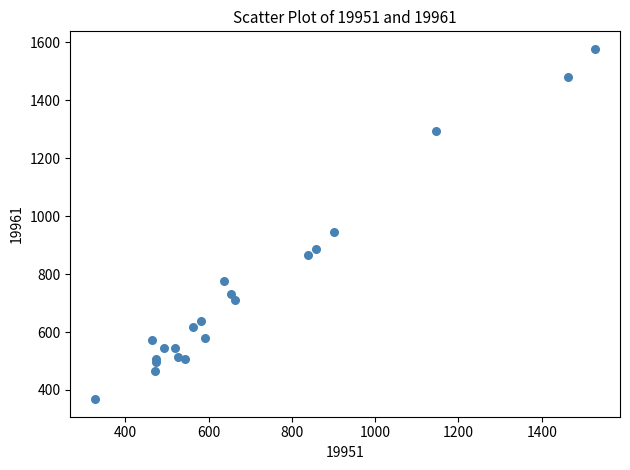

What Y value in the scatter plot is closest to 973?

945